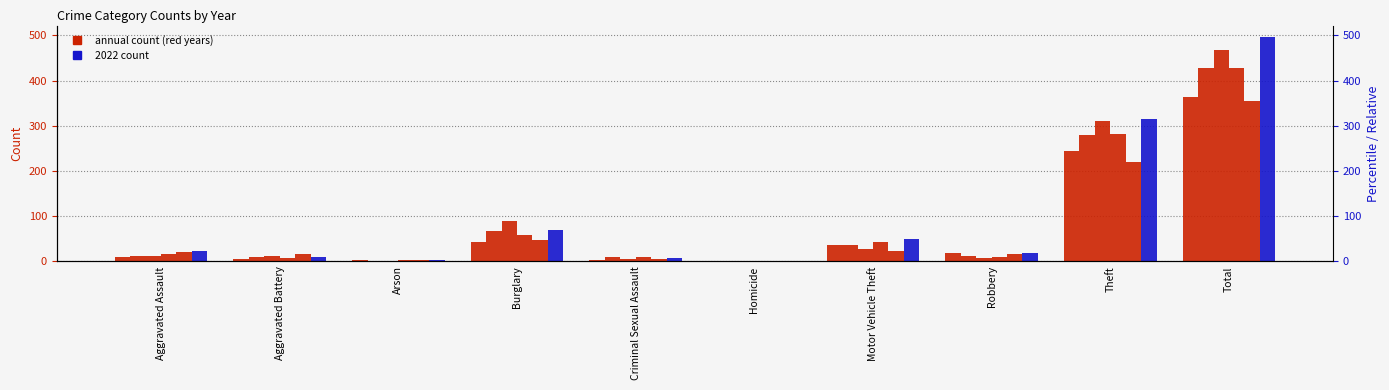

Where does the 2022 series first go above 23?

Burglary